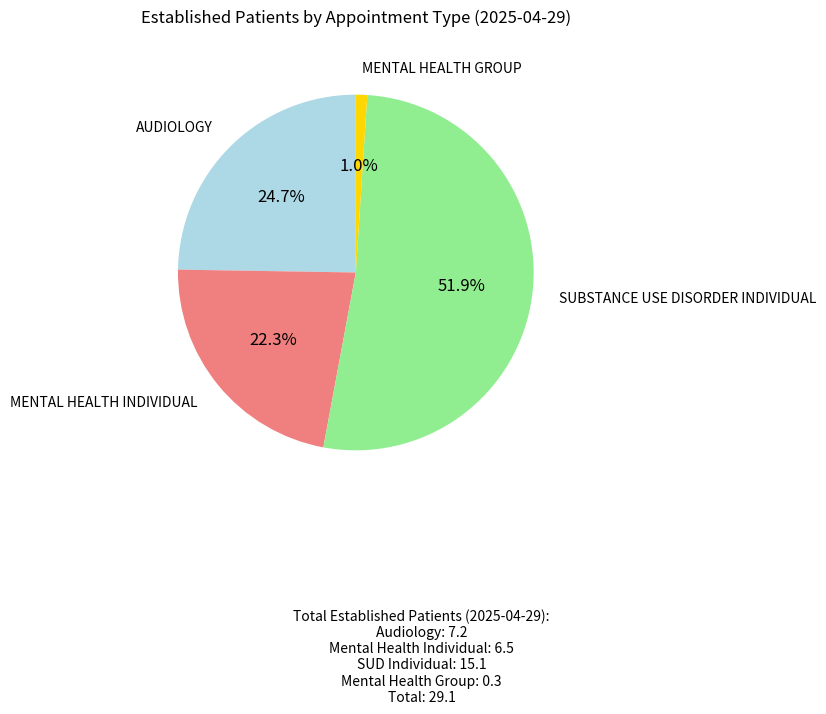

Is there any slice that represents more than half of the pie?

Yes